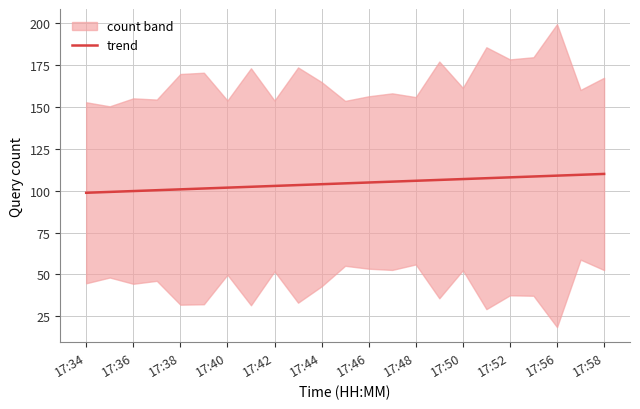

True or false: trend has a value of 109.0 at 17:56.

True